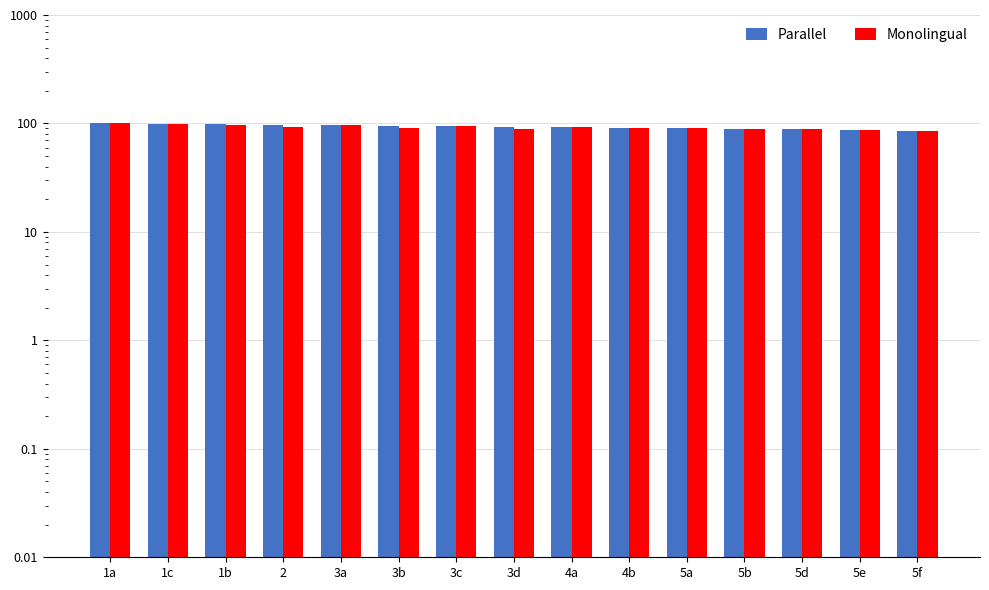

At how many categories does at least one series exceed 91?

9